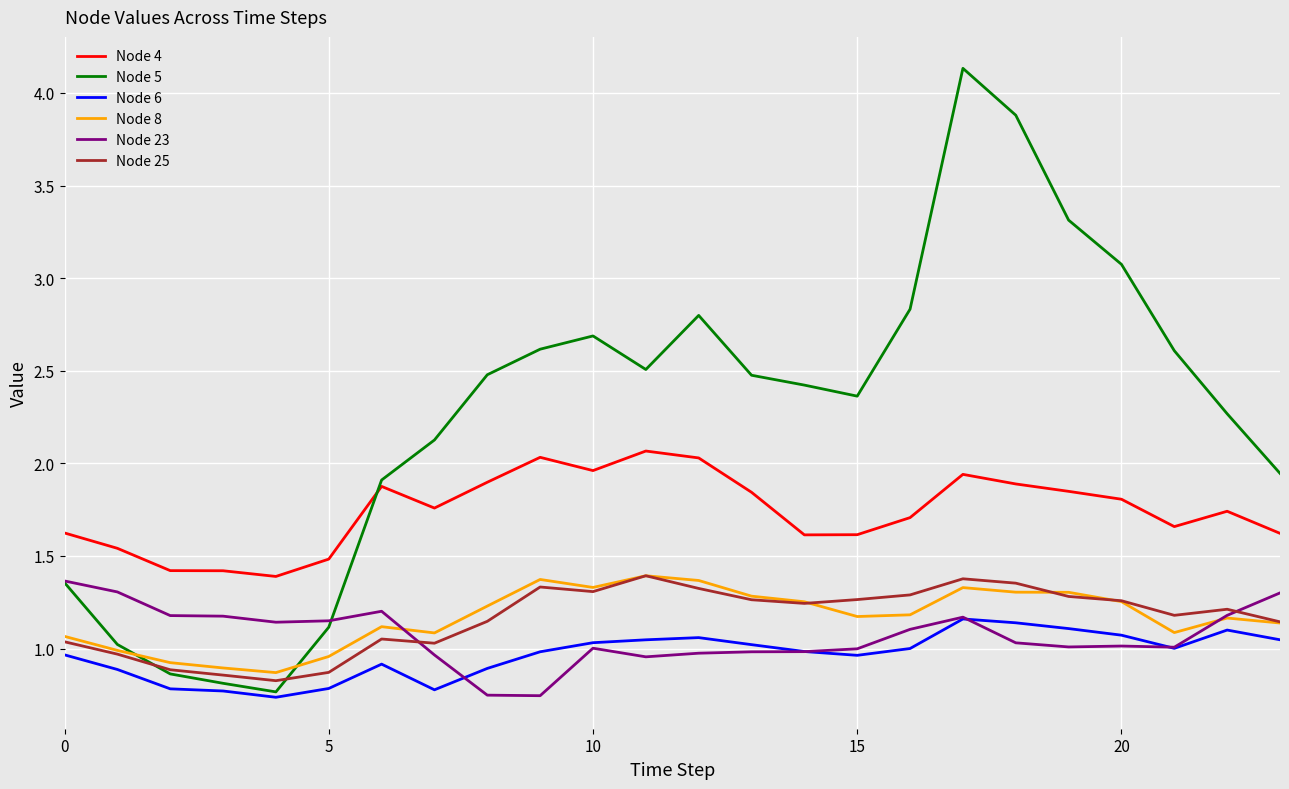

True or false: Node 6 and Node 4 cross at least once.

False